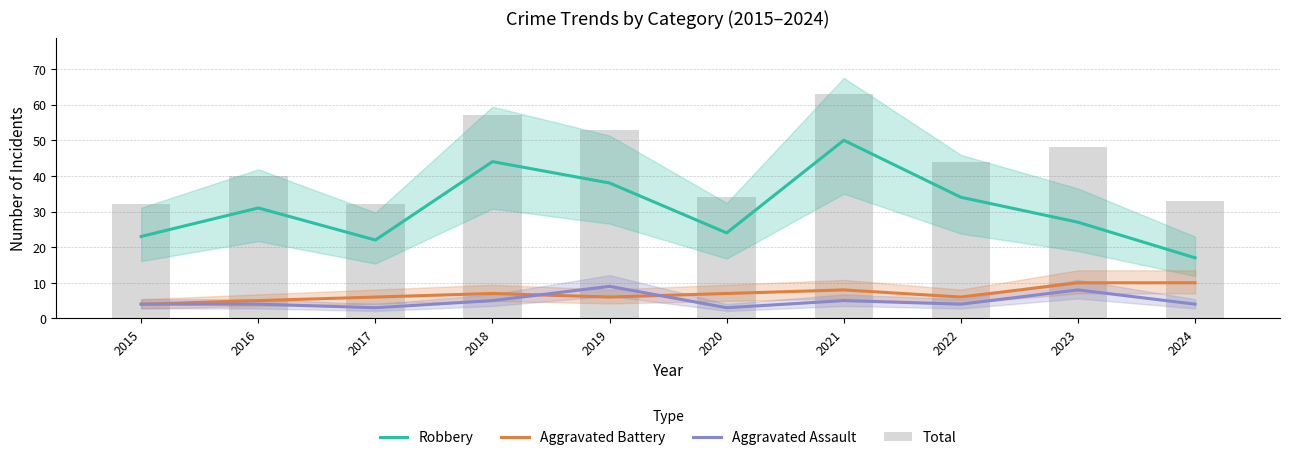

How many values in the Robbery series are below 31?

5